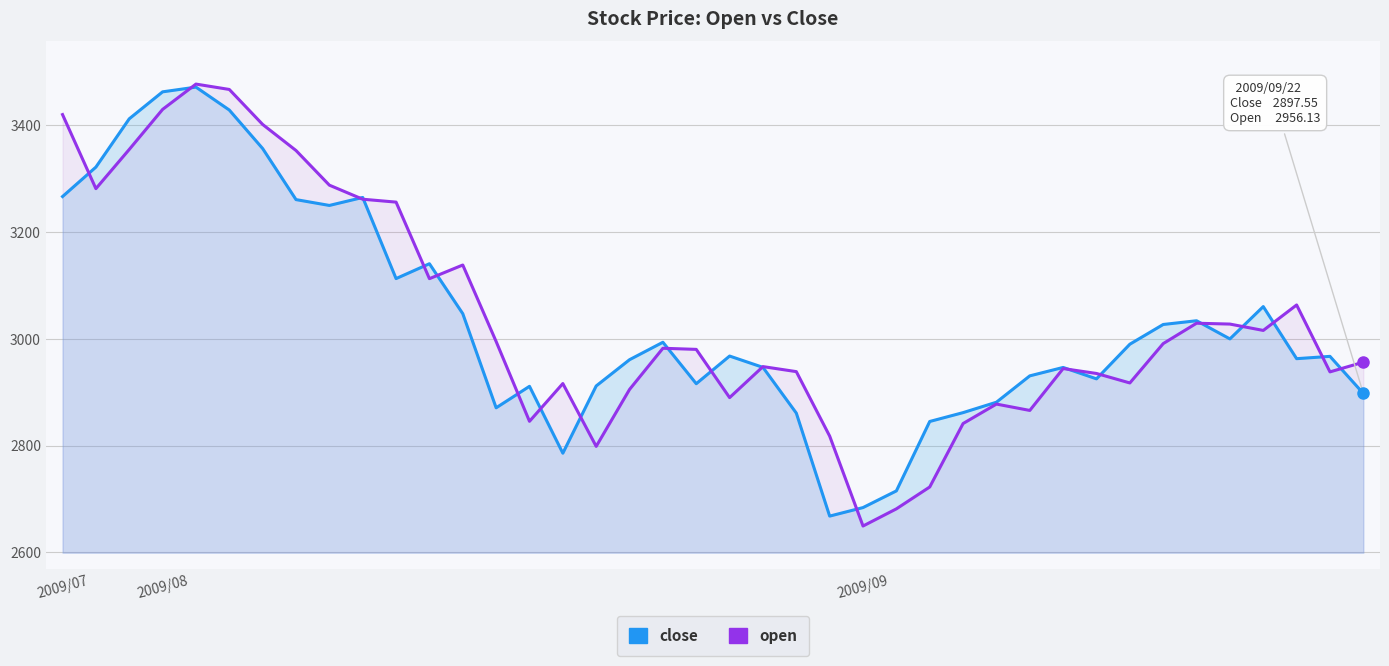

How many categories are shown in the chart?

40